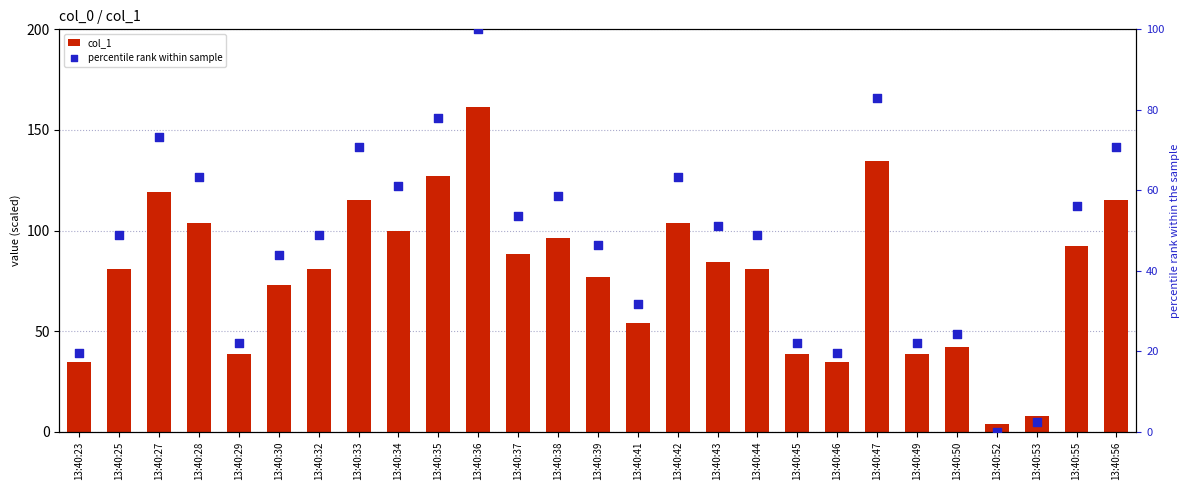

Is the value of percentile rank within sample at 13:40:39 greater than the value of col_1 at 13:40:32?

No